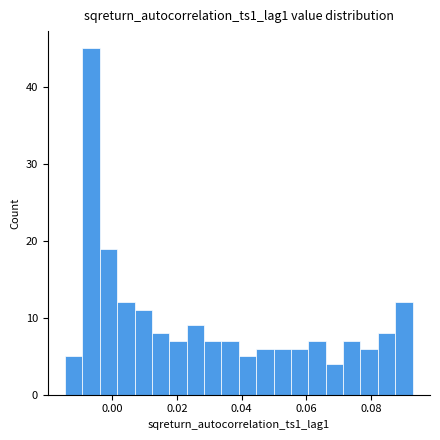

Read against the x-axis, roughly where is the centre of the tallest bar?

-0.006